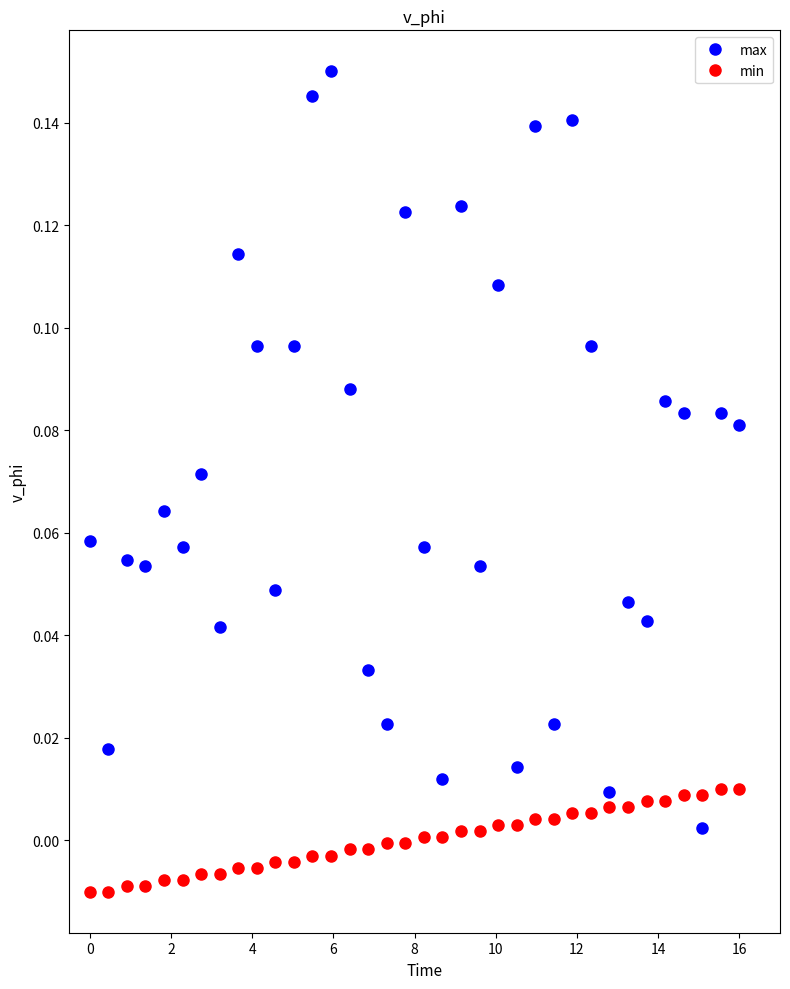

True or false: min and max cross at least once.

True